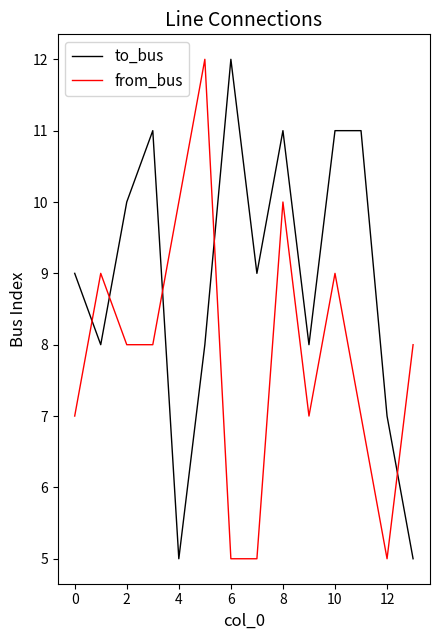

Which series has the largest total across all categories?

to_bus